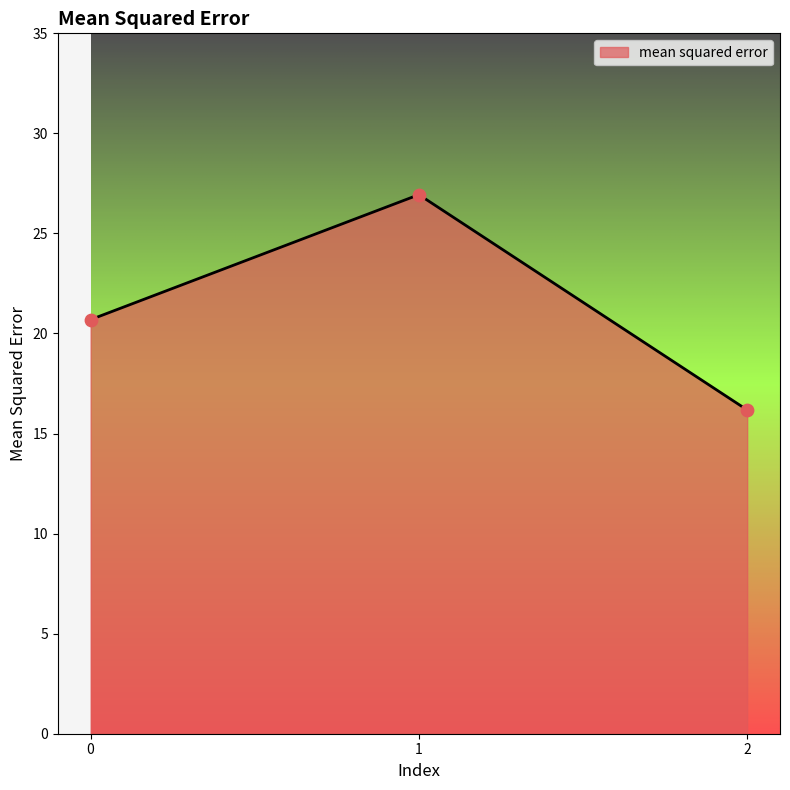

What is the ratio of the value at 1 to the value at 0?

1.3